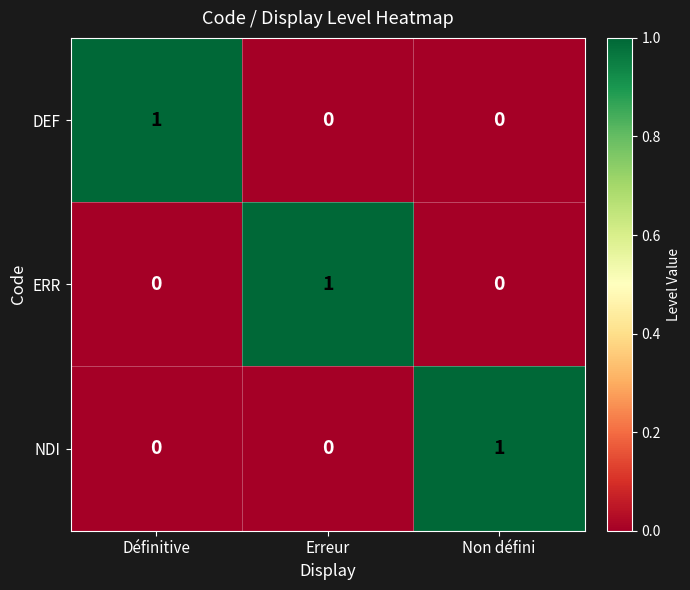

At how many categories does at least one series exceed 0?

3